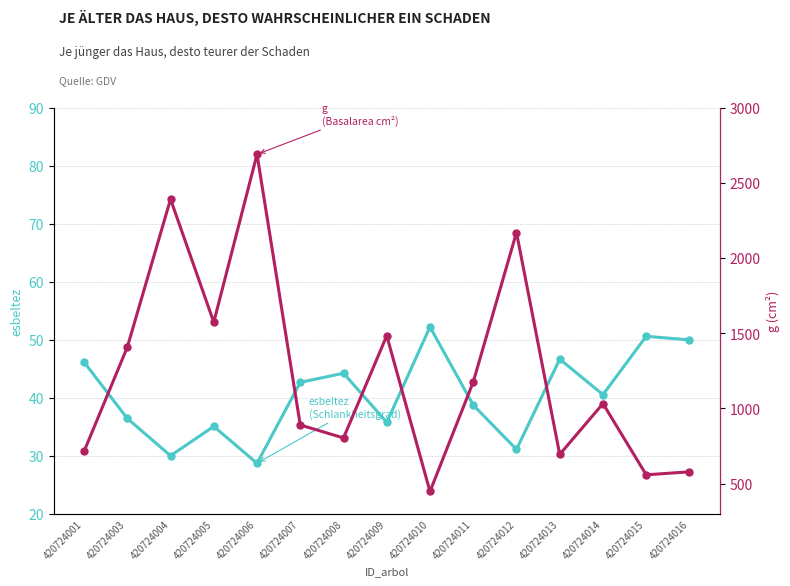

Reading left to right, what are all the values shown in this chart?

esbeltez: 46.1	36.4	30.0	35.1	28.7	42.6	44.2	35.8	52.2	38.7	31.1	46.6	40.5	50.6	50.0
g (Basalarea): 714.5	1406.9	2390.5	1573.2	2688.9	890.2	804.0	1483.7	448.1	1175.7	2169.3	694.4	1032.4	558.9	578.9